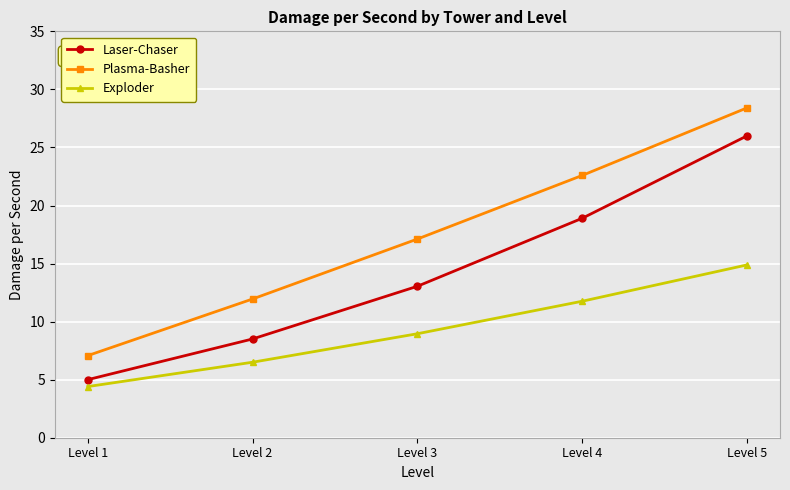

What is the value of the Plasma-Basher point at the 3rd from the left?

17.1